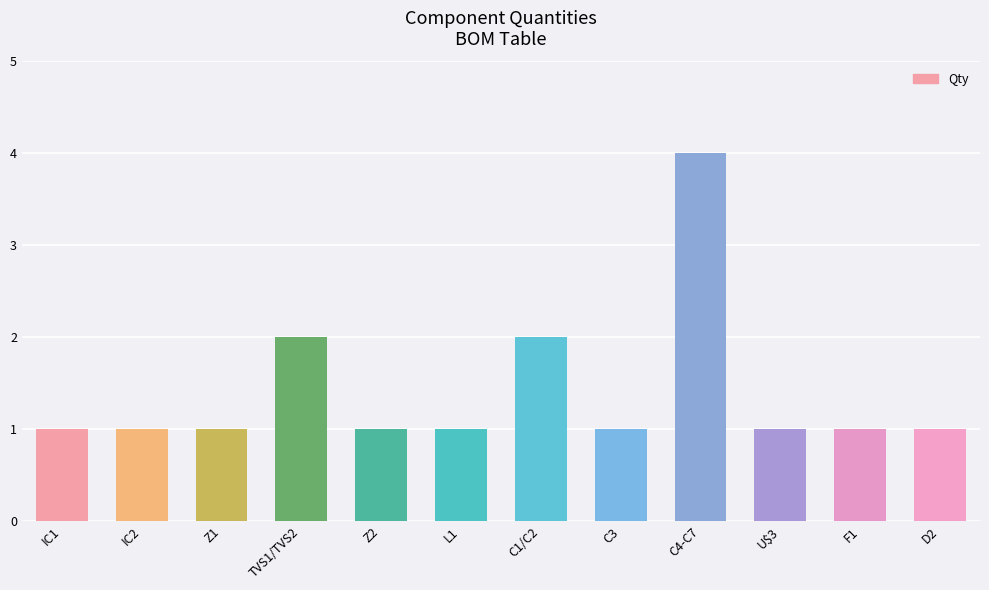

What is the difference between the maximum and second lowest values?

3